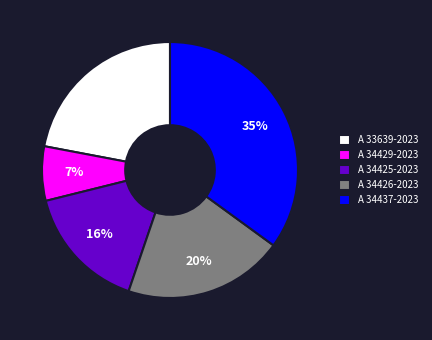

Is A 34429-2023 the majority of the pie?

No